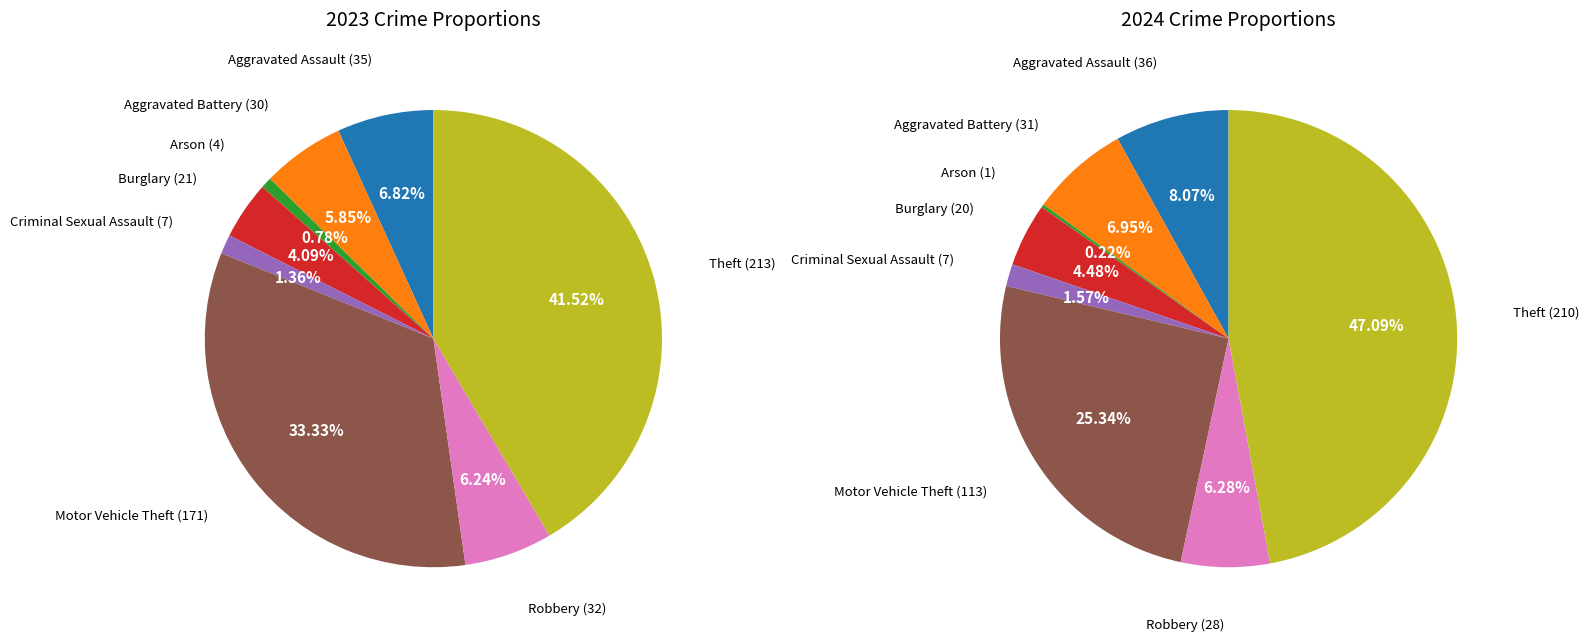

What percentage is the 4 slice, to the nearest percent?

1%